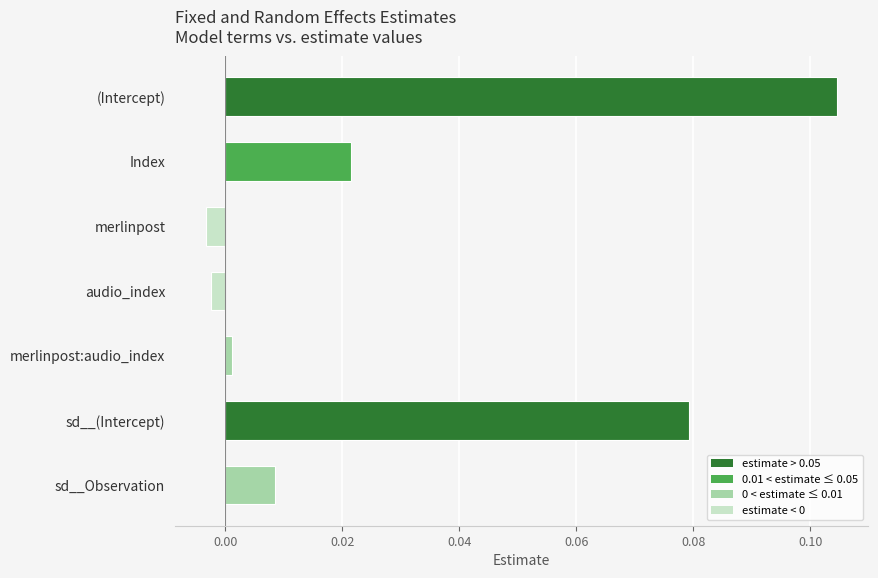

Are the bars grouped side by side (vs. stacked)?

No